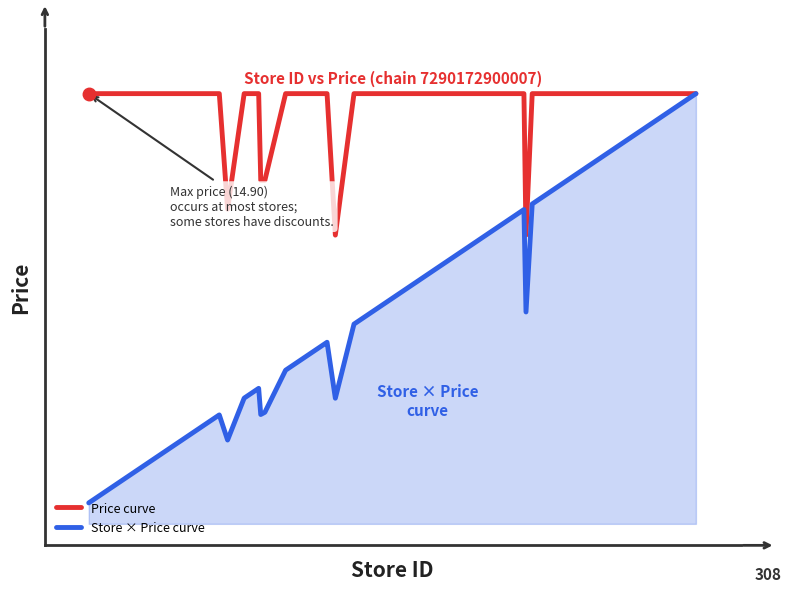

What is the highest value of the Store × Price curve series?

1.0